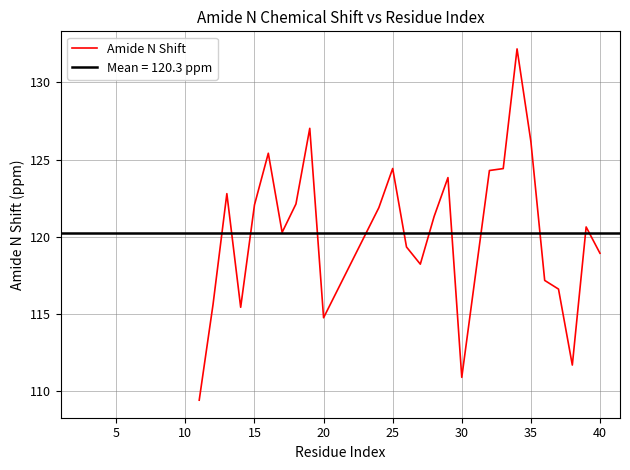

The Amide N Shift series shows 63.0 at 30. True or false?

False